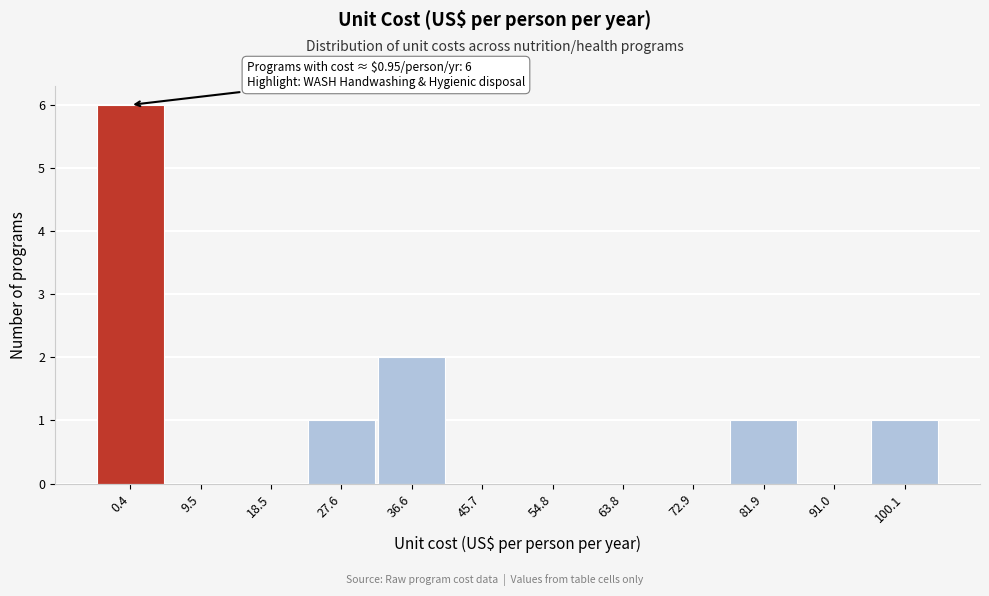

Reading right to left, what are all the values shown in this chart?

100.1=1	91.0=0	81.9=1	72.9=0	63.8=0	54.8=0	45.7=0	36.6=2	27.6=1	18.5=0	9.5=0	0.4=6